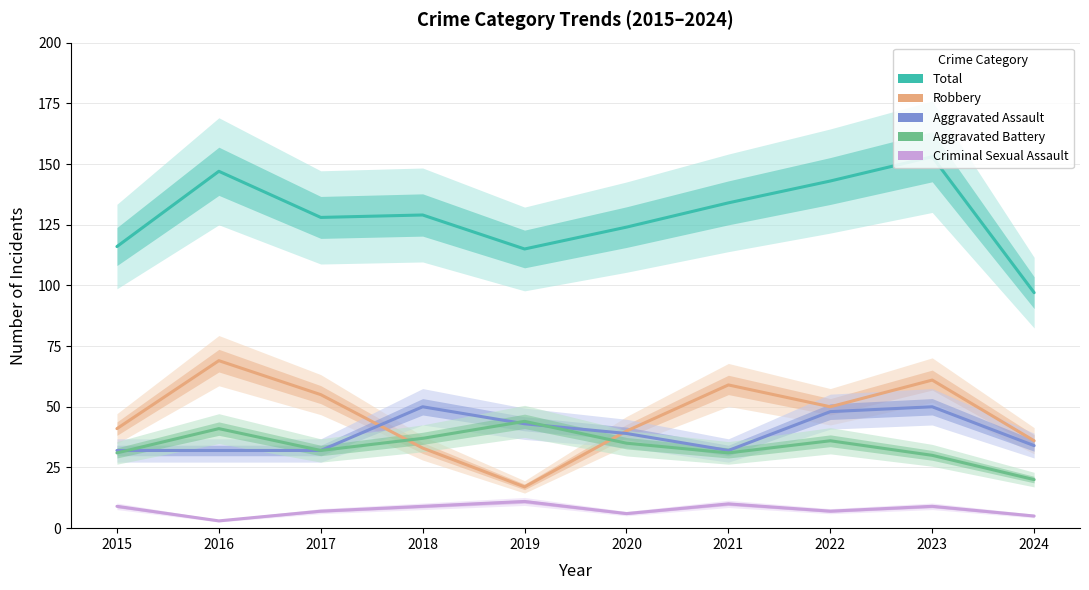

At which category is the sum across all series the highest?

2023